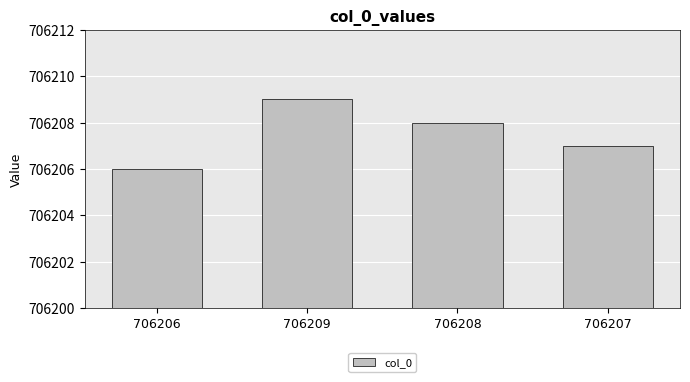

The chart shows a value of 706209 at 706209. True or false?

True